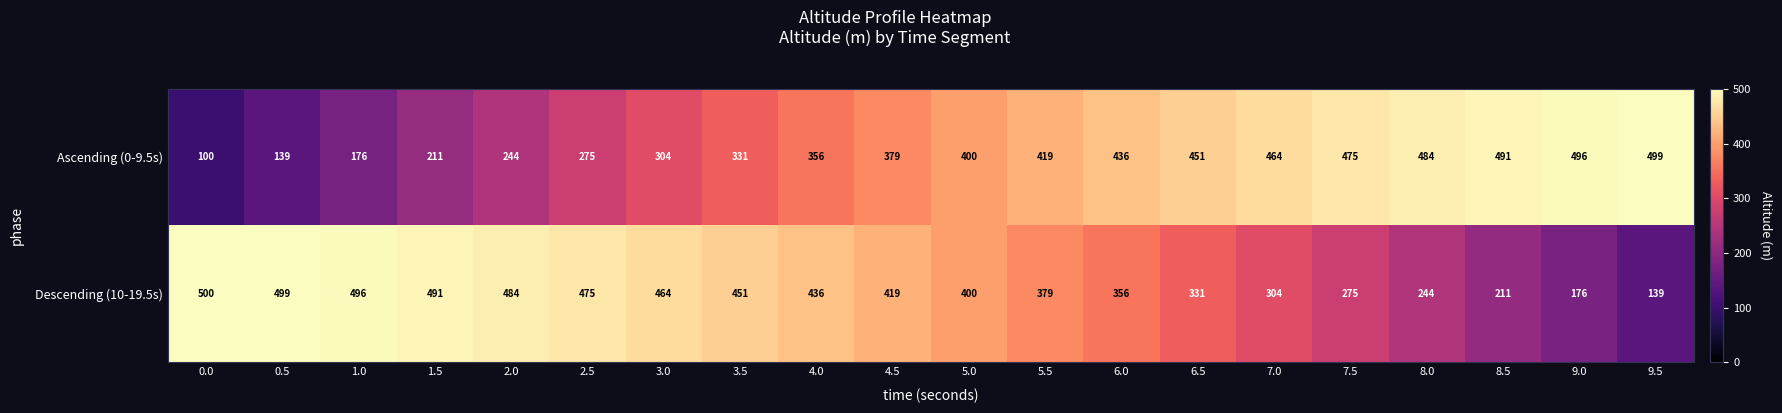

What is the minimum value shown in the chart?

100